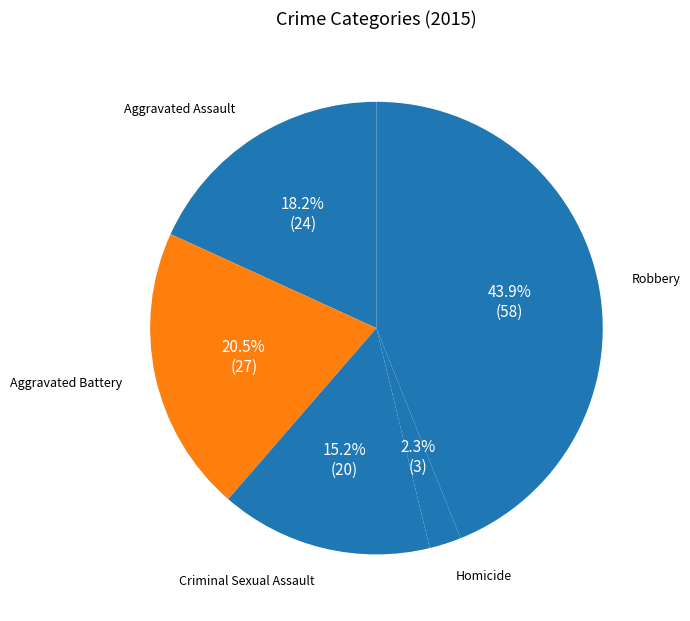

How many segments does this pie chart have?

5